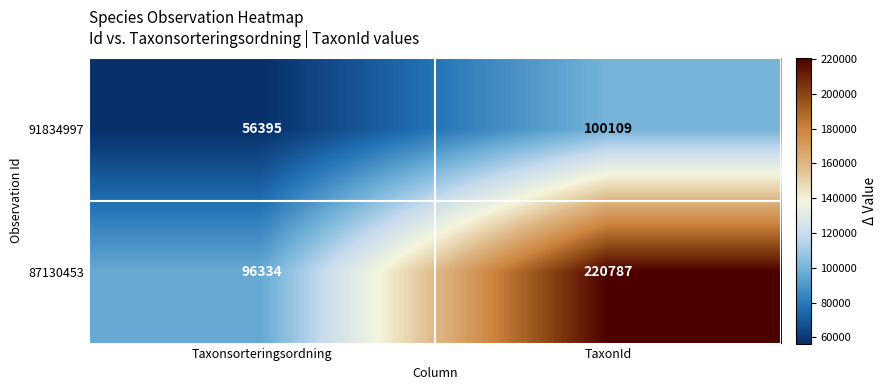

True or false: 87130453 has a value of 96334 at Taxonsorteringsordning.

True